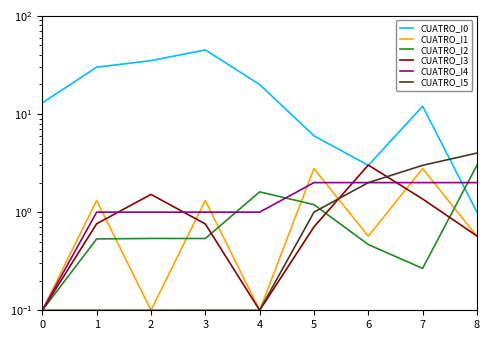

True or false: CUATRO_I3 has more than 1 points higher than both neighbors.

True